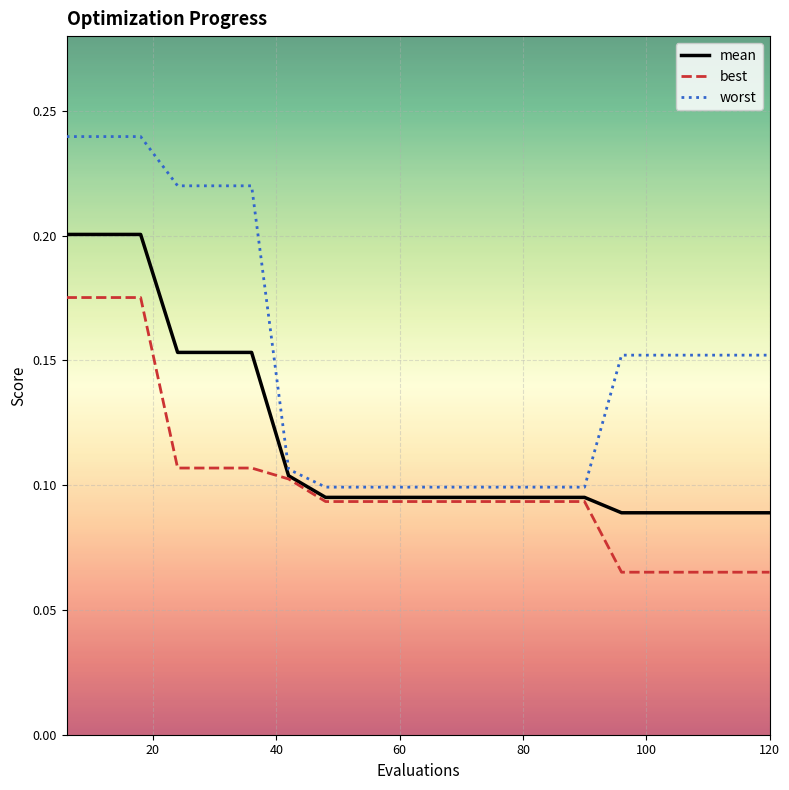

Does the chart have visible grid lines?

Yes